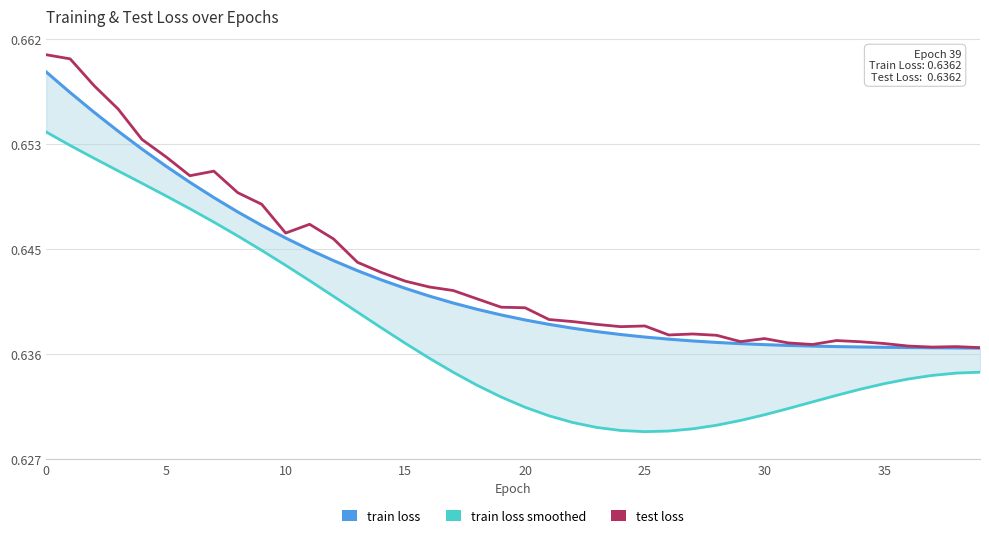

Count the number of data series in this chart.

3